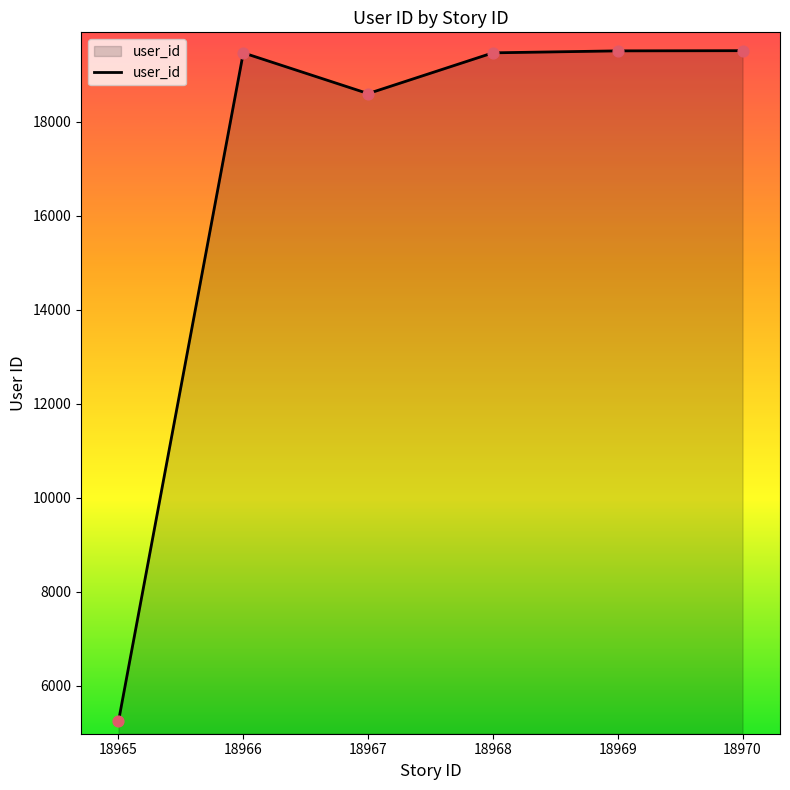

Approximately how many times larger is the value at 18966 compared to 18967?

1.0